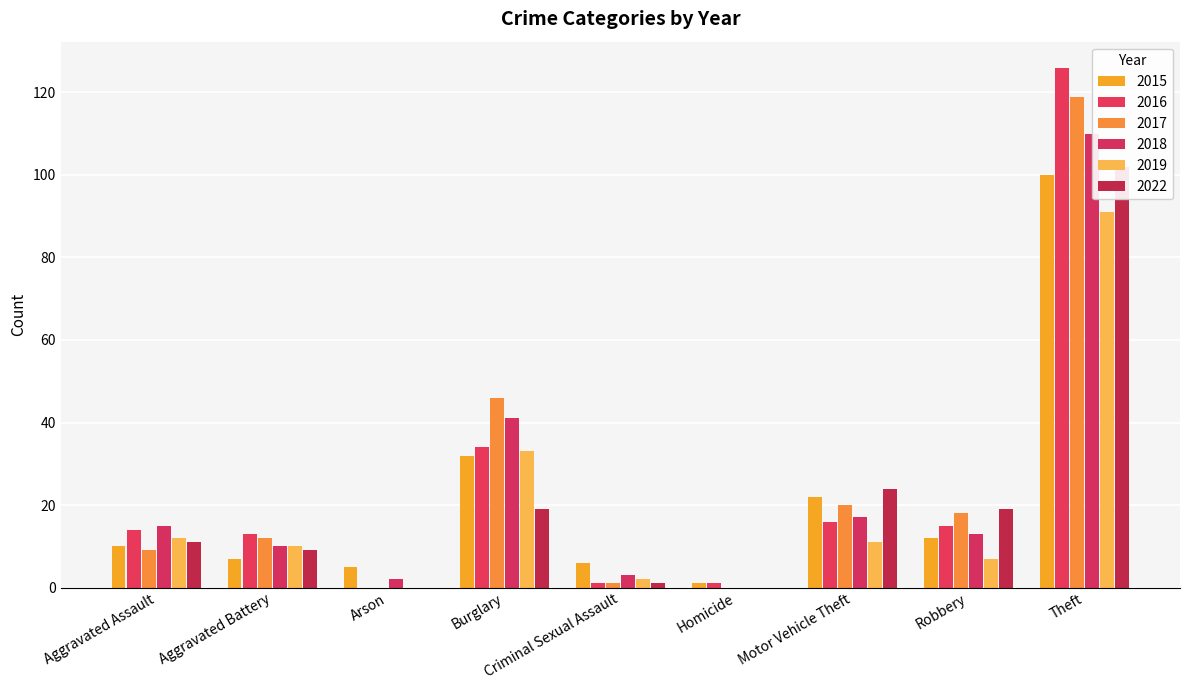

Reading right to left, list all the values displayed in this chart.

2015: Theft=100	Robbery=12	Motor Vehicle Theft=22	Homicide=1	Criminal Sexual Assault=6	Burglary=32	Arson=5	Aggravated Battery=7	Aggravated Assault=10
2016: Theft=126	Robbery=15	Motor Vehicle Theft=16	Homicide=1	Criminal Sexual Assault=1	Burglary=34	Arson=0	Aggravated Battery=13	Aggravated Assault=14
2017: Theft=119	Robbery=18	Motor Vehicle Theft=20	Homicide=0	Criminal Sexual Assault=1	Burglary=46	Arson=0	Aggravated Battery=12	Aggravated Assault=9
2018: Theft=110	Robbery=13	Motor Vehicle Theft=17	Homicide=0	Criminal Sexual Assault=3	Burglary=41	Arson=2	Aggravated Battery=10	Aggravated Assault=15
2019: Theft=91	Robbery=7	Motor Vehicle Theft=11	Homicide=0	Criminal Sexual Assault=2	Burglary=33	Arson=0	Aggravated Battery=10	Aggravated Assault=12
2022: Theft=102	Robbery=19	Motor Vehicle Theft=24	Homicide=0	Criminal Sexual Assault=1	Burglary=19	Arson=0	Aggravated Battery=9	Aggravated Assault=11